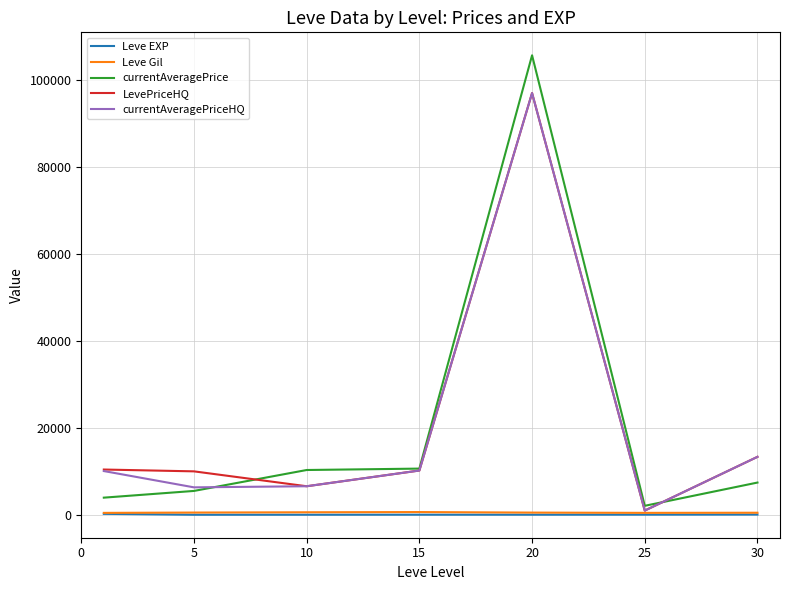

What is the sum of all LevePriceHQ values?

148547.2